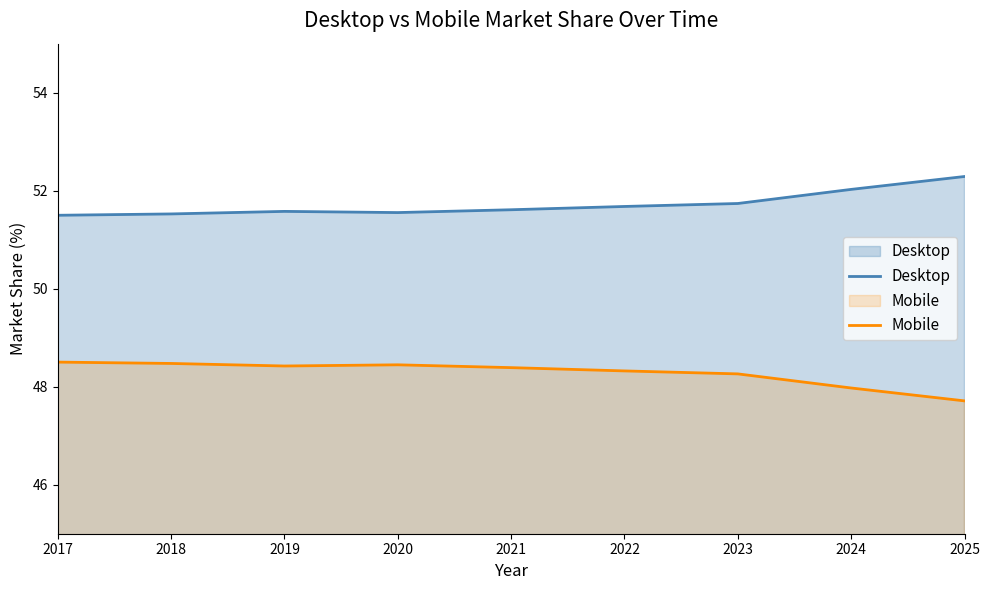

True or false: Mobile and Desktop cross at least once.

False